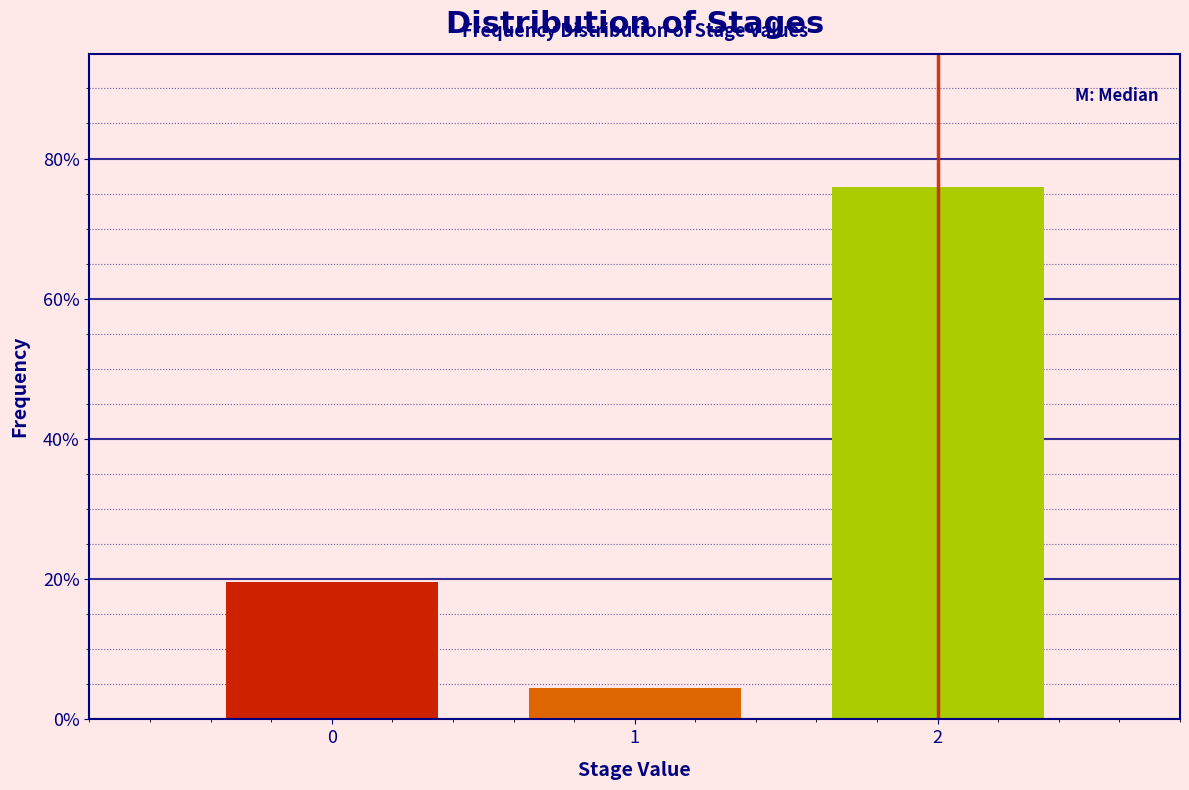

Reading right to left, transcribe all the data shown in this chart.

2=75.9	1=4.4	0=19.6